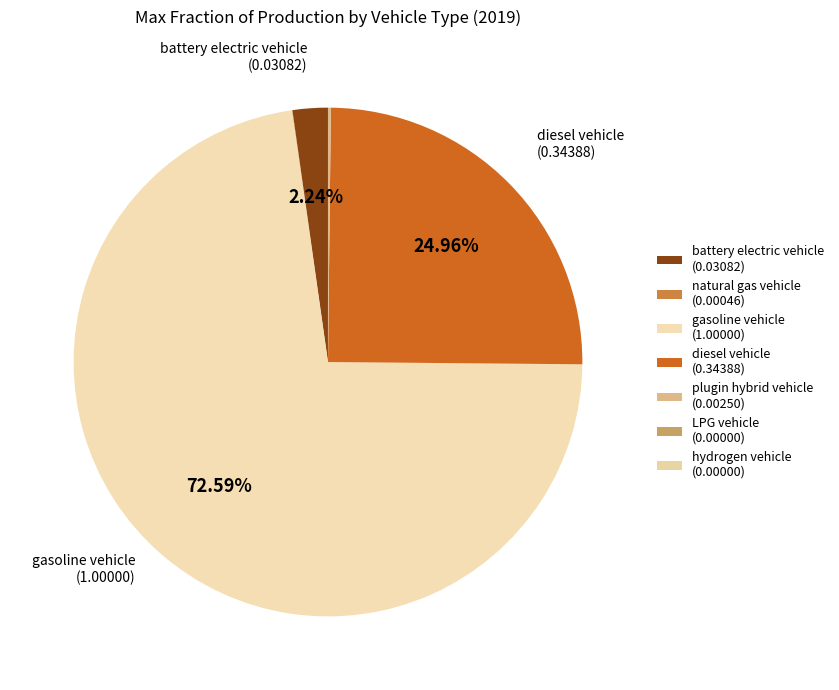

What percentage is NOT represented by diesel vehicle?

75.0%